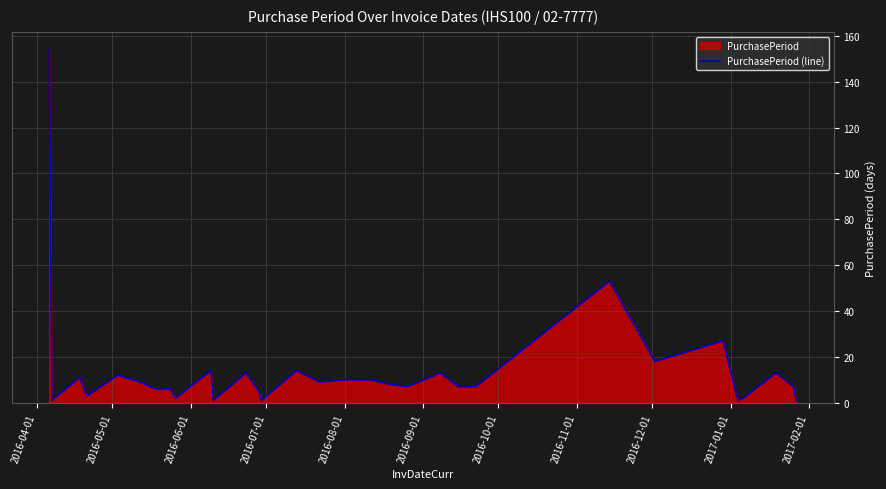

How many lines are shown in the chart?

1